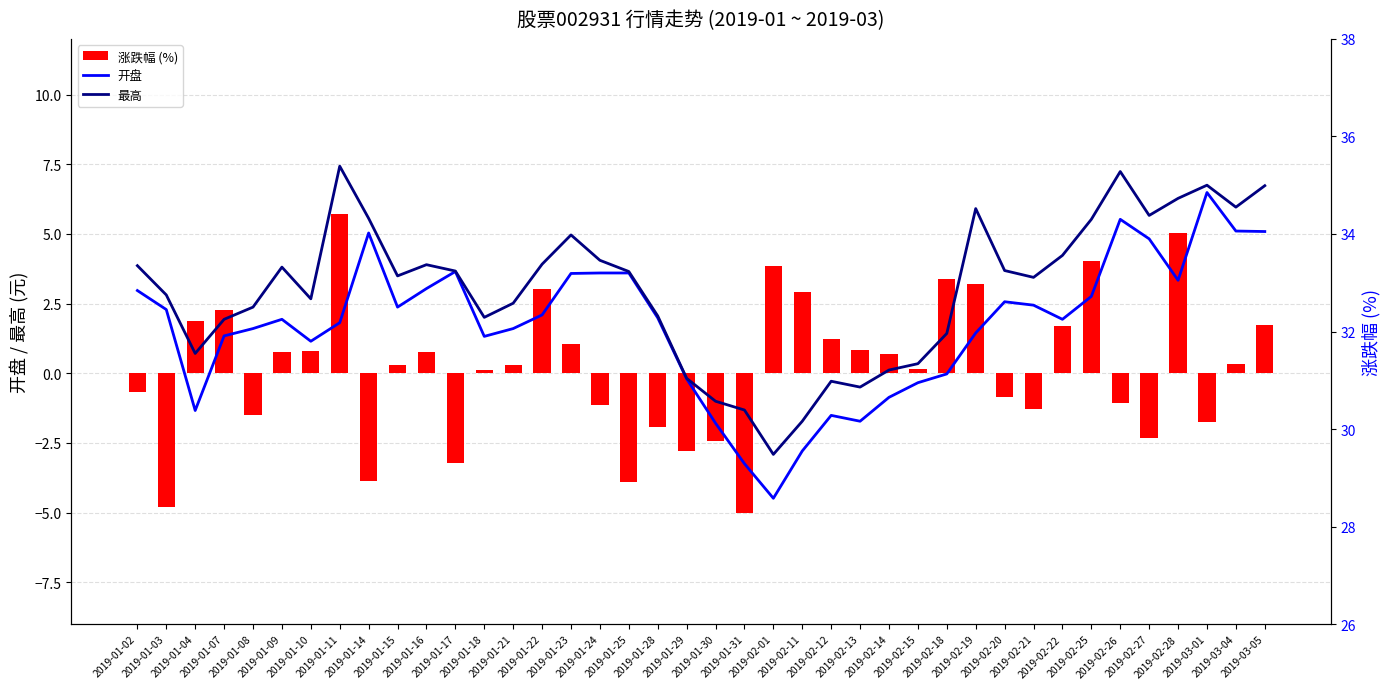

What is the label of the 24th bar from the right?

2019-01-24